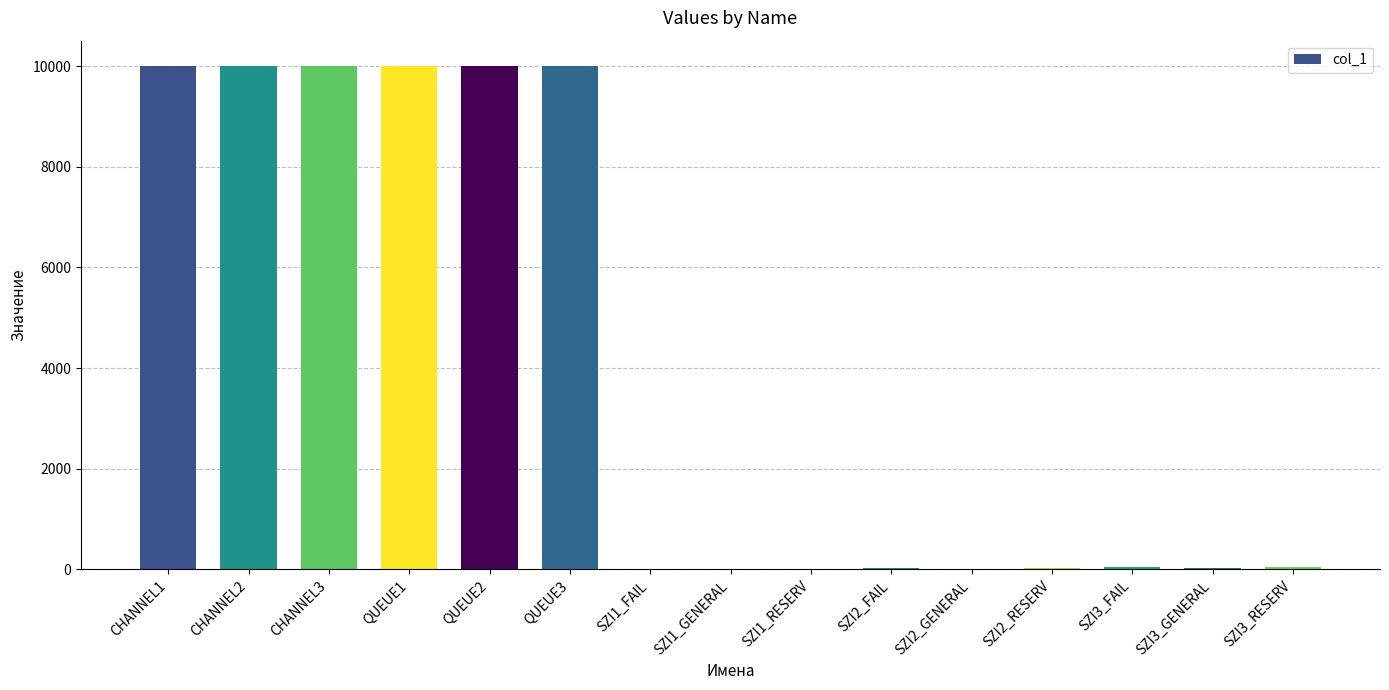

Count the number of categories in the chart.

15